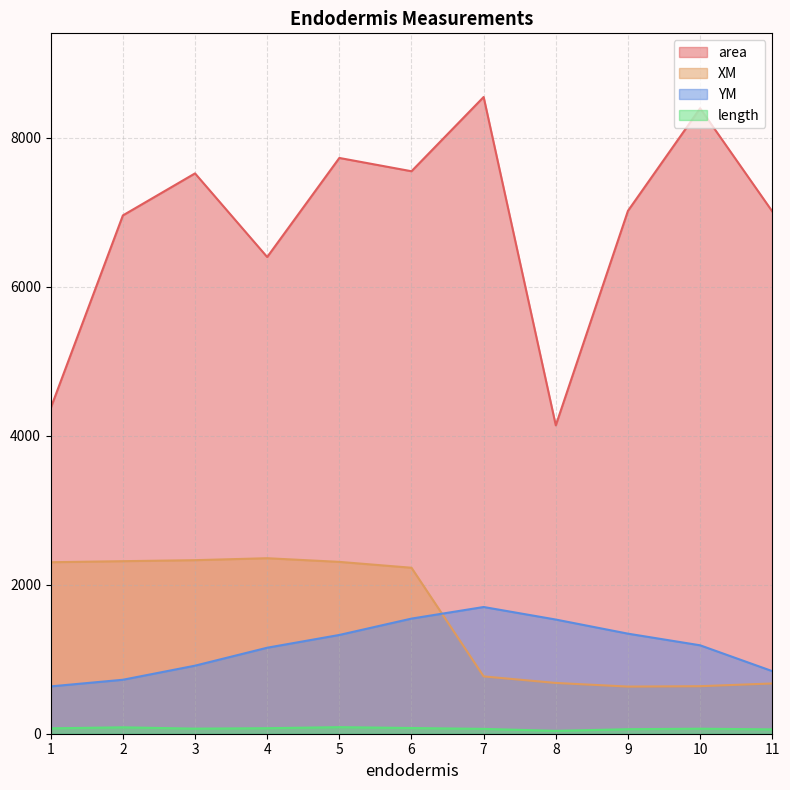

Rank the series at 2 from highest to lowest value.

area, XM, YM, length